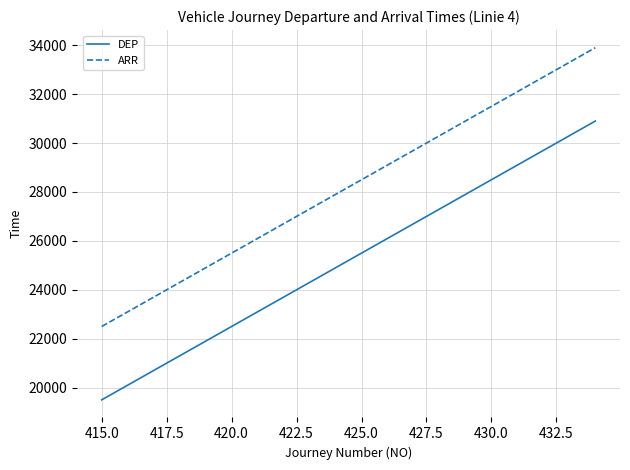

Rank the series by their average value, from highest to lowest.

ARR, DEP